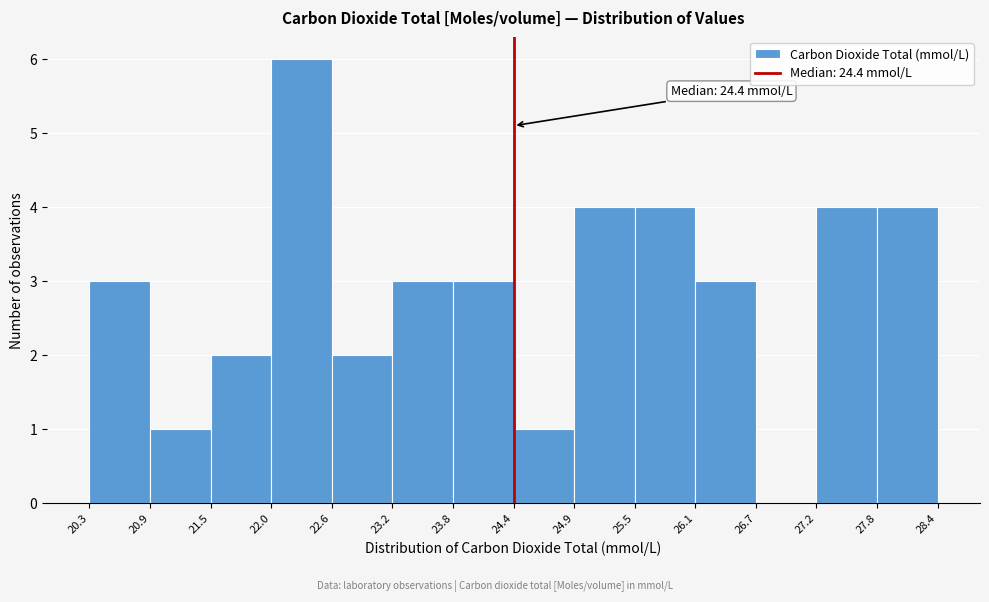

Which range on the x-axis has the tallest bar?

22.0 to 22.6